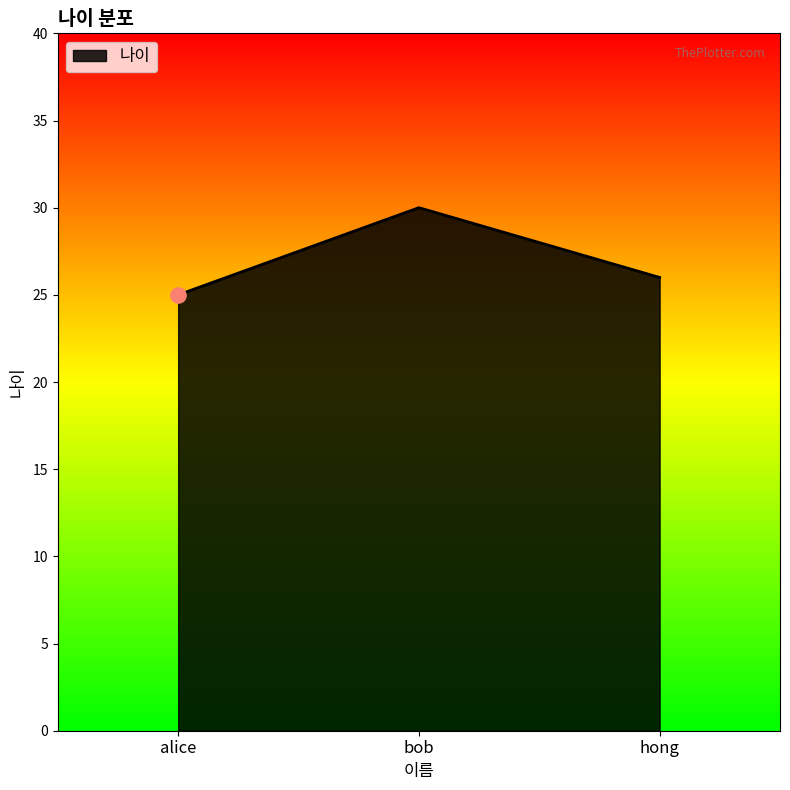

What is the ratio of the value at hong to the value at bob?

0.9